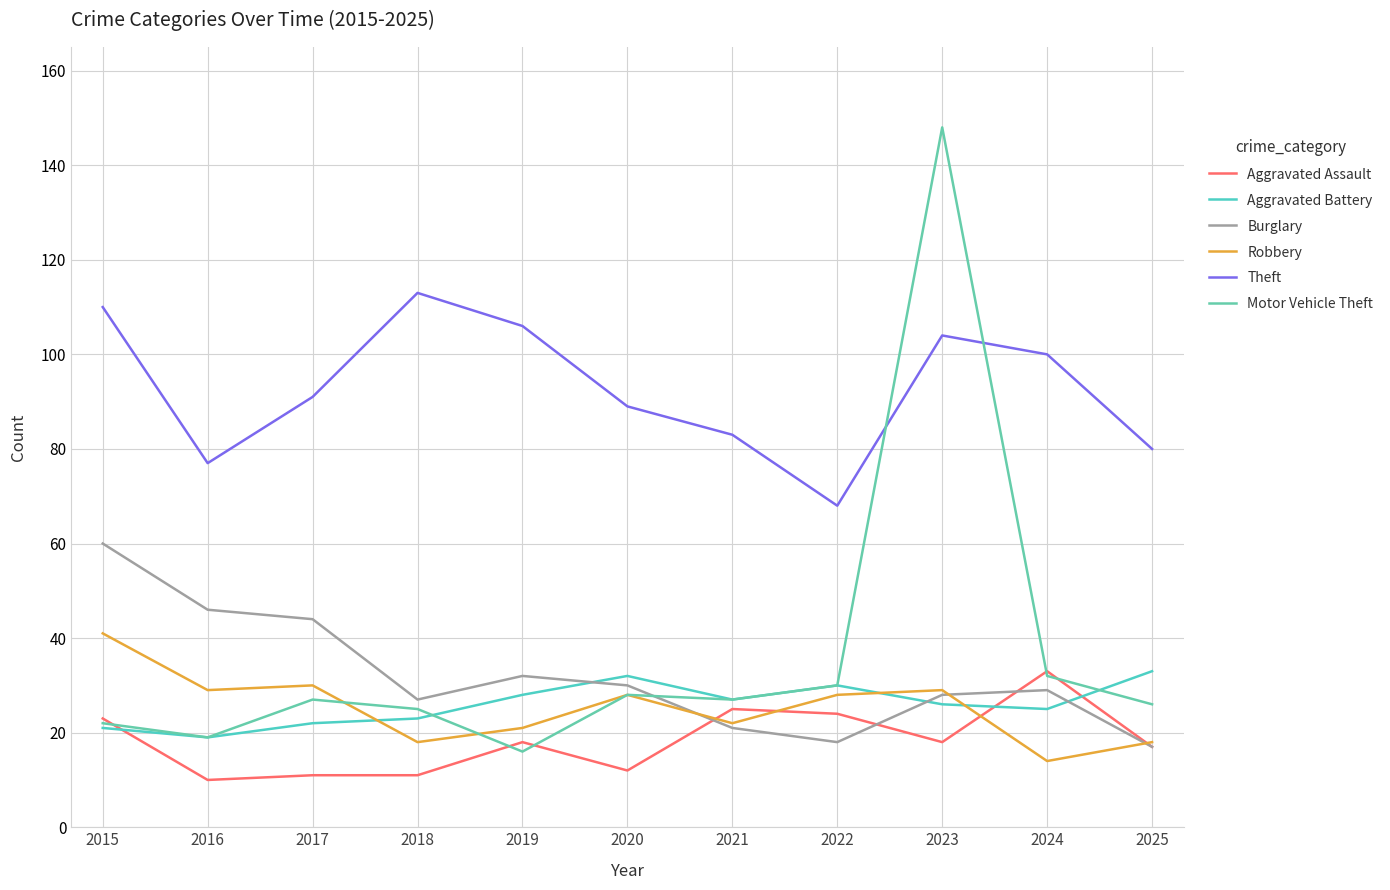

Does the chart display data point markers on the line(s)?

No